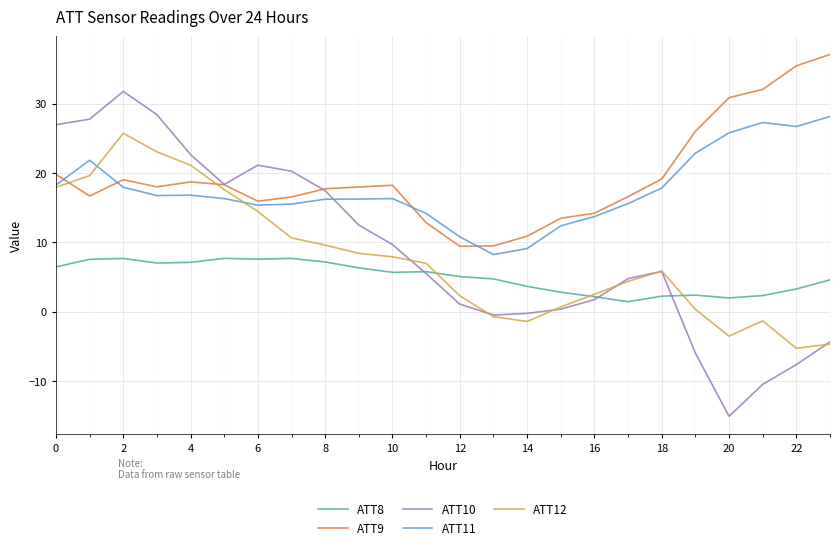

What is the minimum value shown in the chart?

-15.1